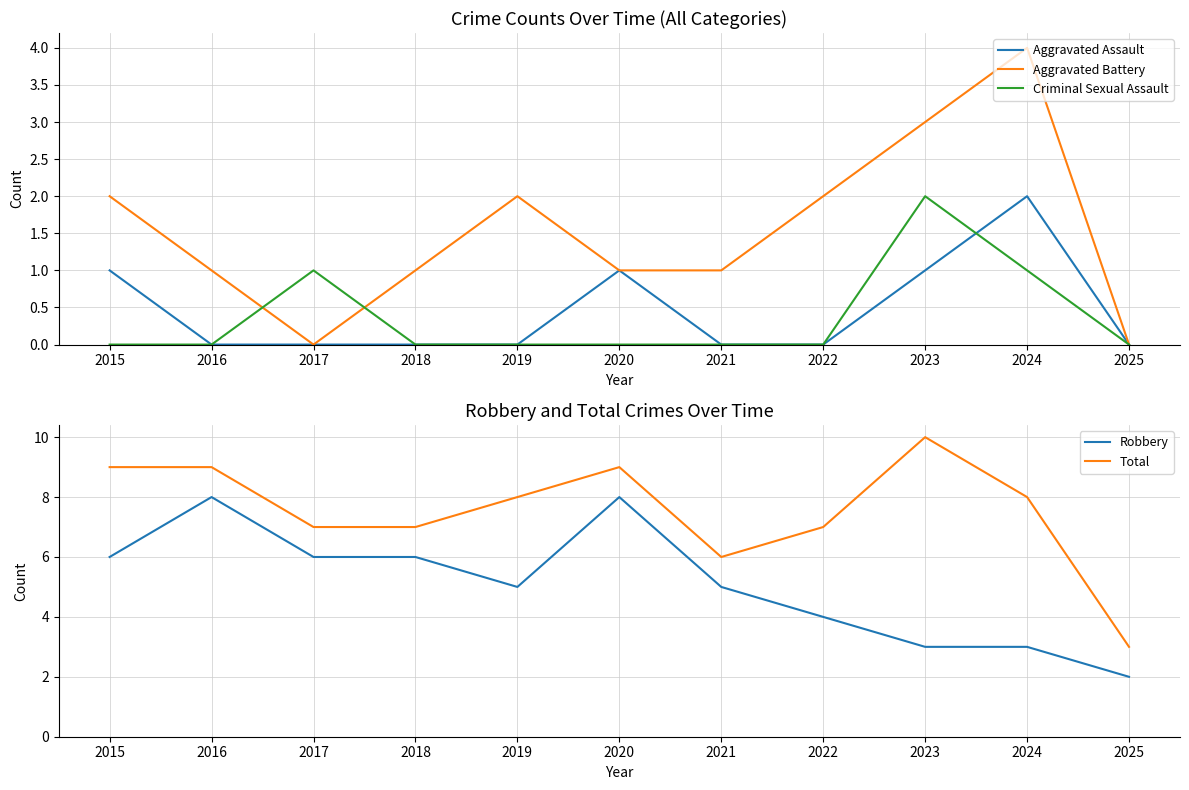

The value of Total at 2018 is 10. True or false?

False